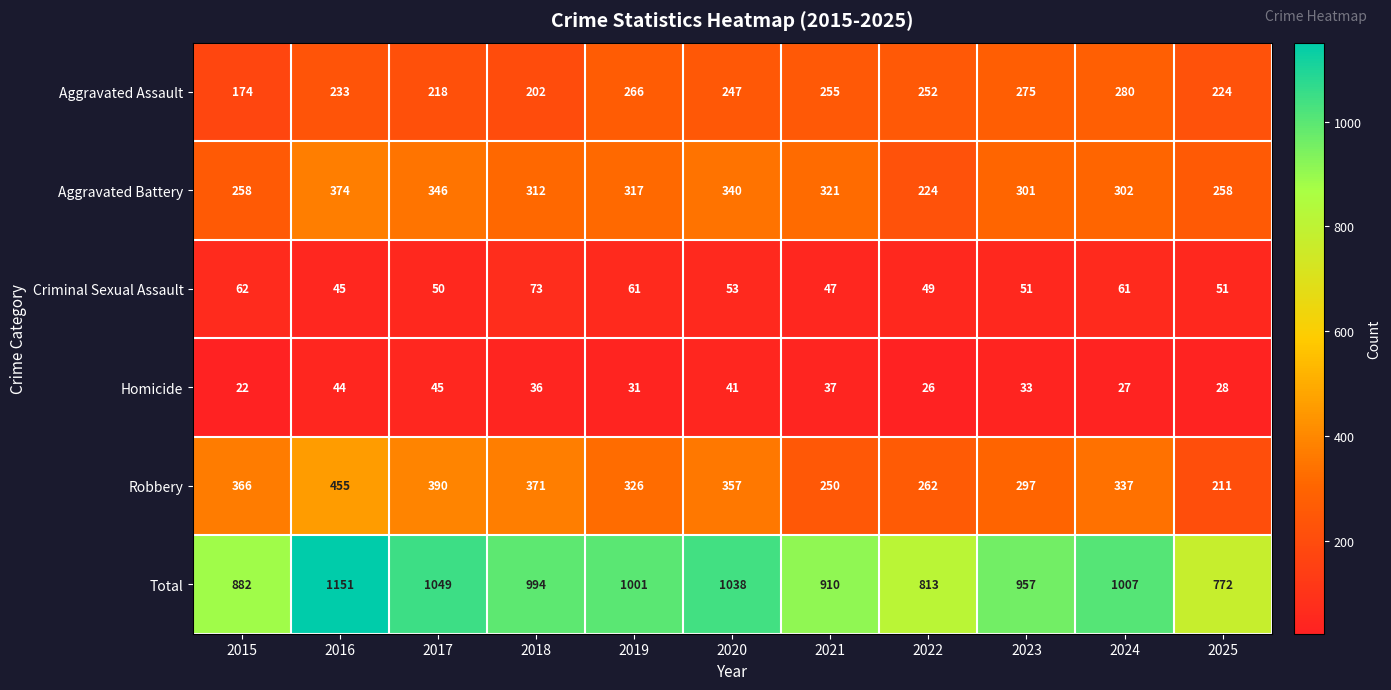

What is the difference between the maximum and minimum values in the Aggravated Battery series?

150